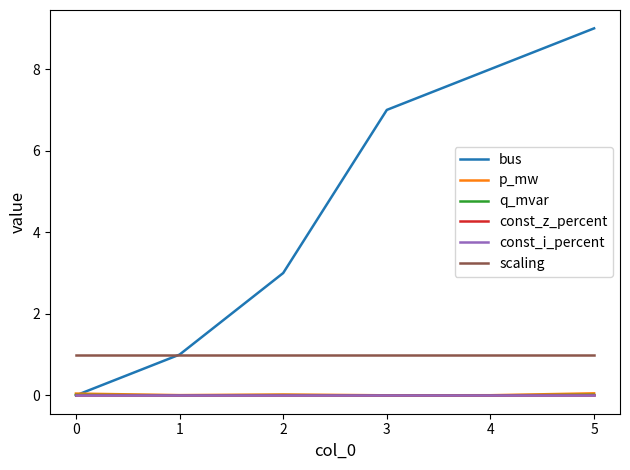

Does the chart display data point markers on the line(s)?

No